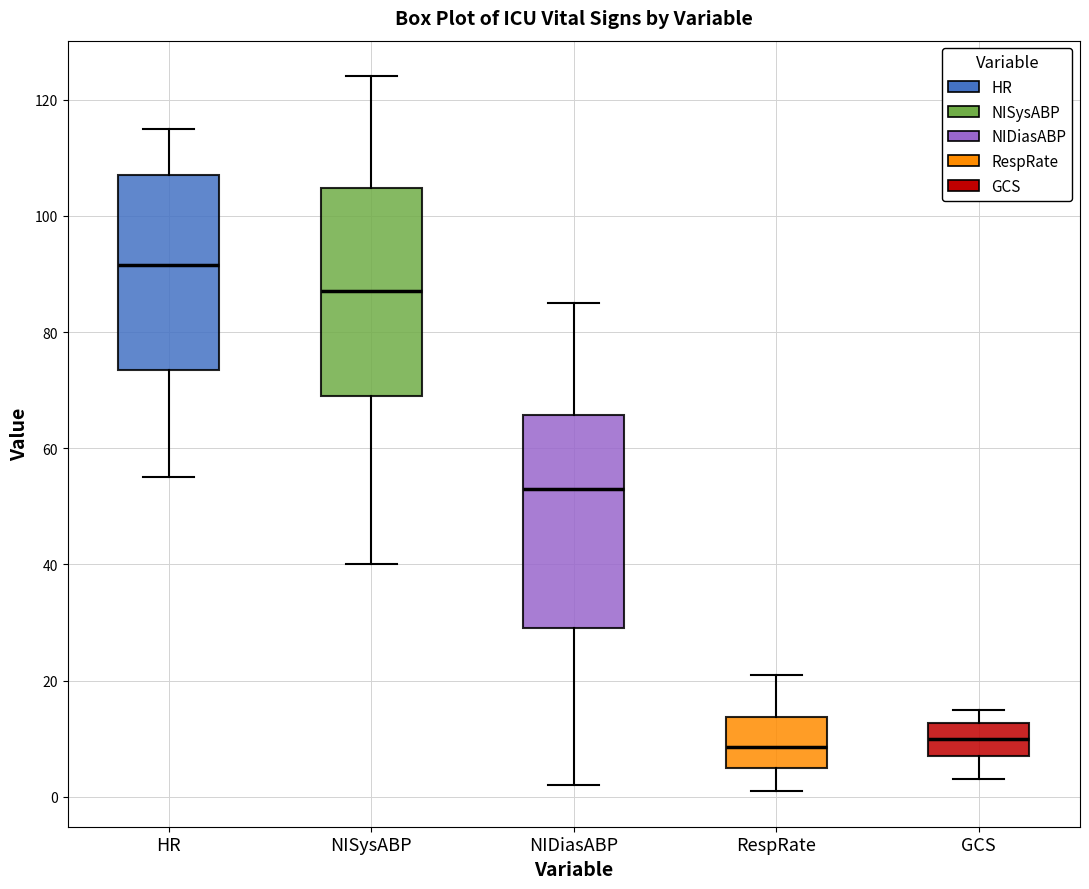

Reading left to right, transcribe this box plot: for each box, give where its median line is, the range the box spans, and where its two whiskers end, as read against the y-axis. The values are not printed on the chart, so give them approximately, as read against the axis.

HR: median 92, box 74 to 108, whiskers 56 to 116
NISysABP: median 88, box 70 to 104, whiskers 40 to 124
NIDiasABP: median 54, box 30 to 66, whiskers 2 to 86
RespRate: median 8, box 6 to 14, whiskers 2 to 22
GCS: median 10, box 8 to 12, whiskers 4 to 16